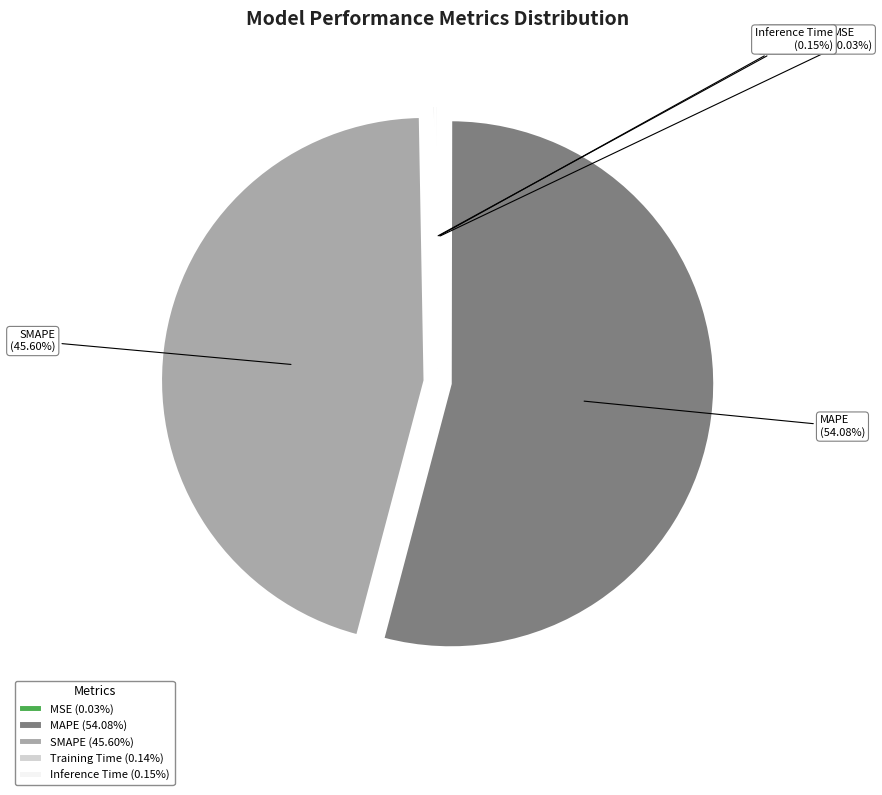

Is there any slice that represents more than half of the pie?

Yes